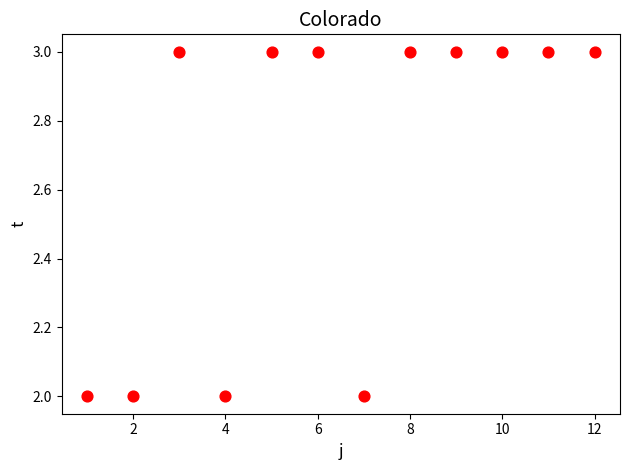

What is the average X value?

6